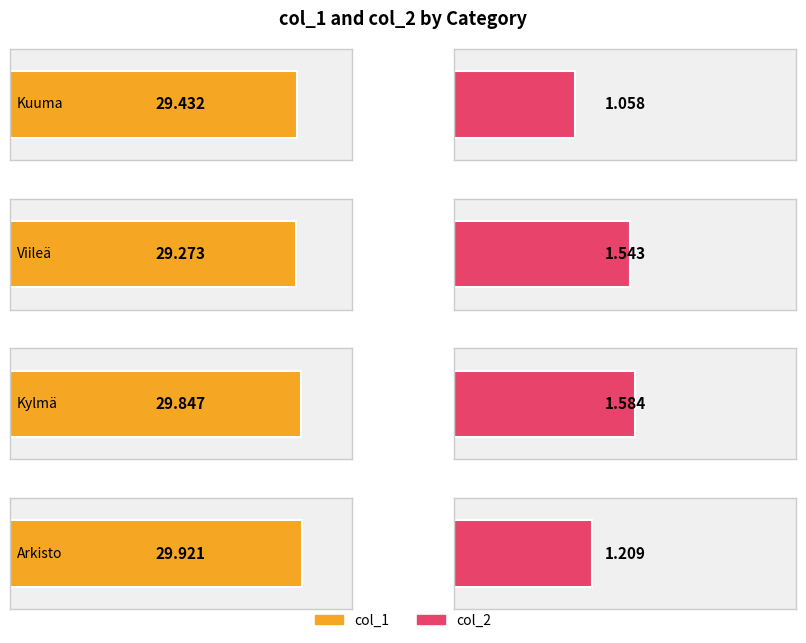

What is the total value across all series at Kylmä?

31.4